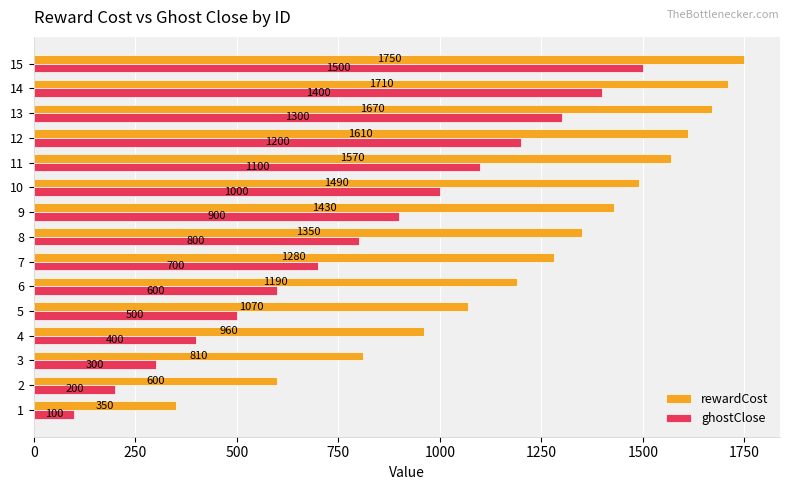

Is the value of ghostClose at 3 greater than the value of rewardCost at 9?

No